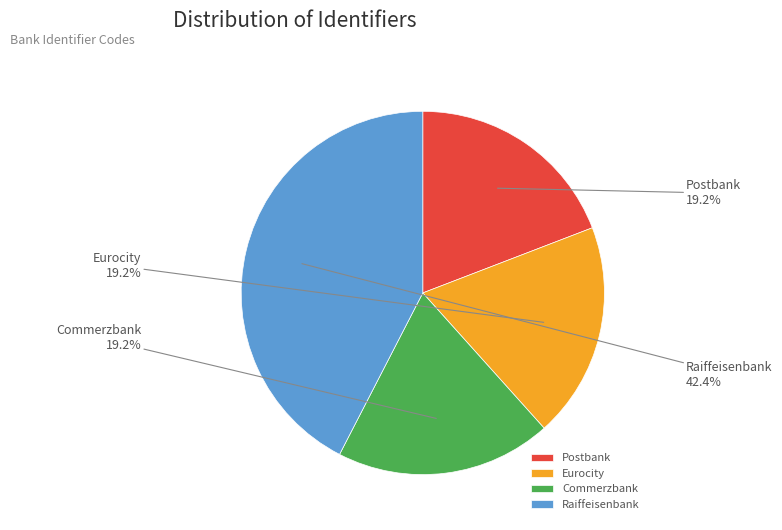

Which slice is the largest?

Raiffeisenbank